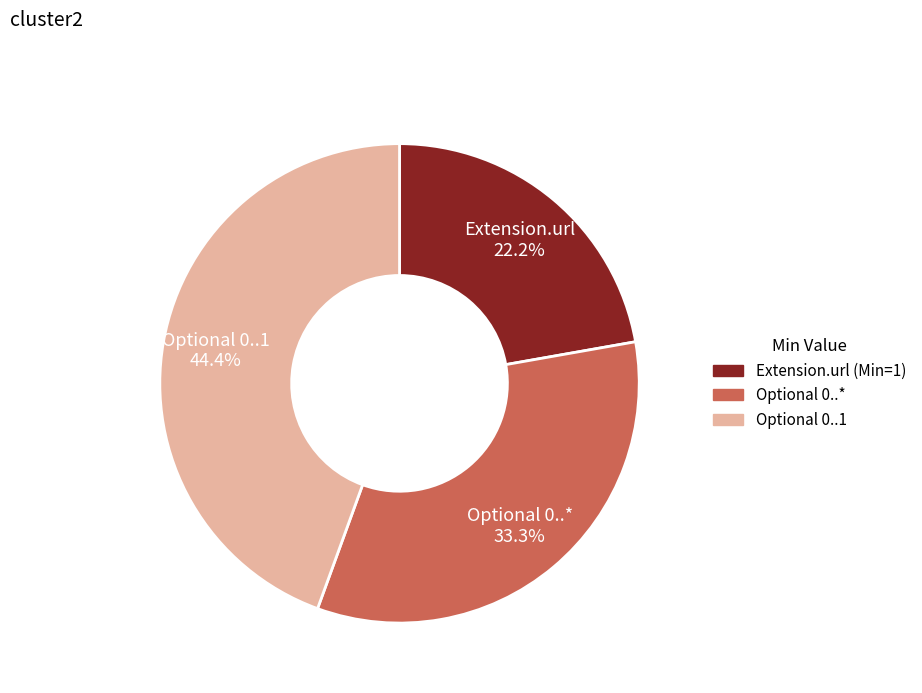

Rank the categories by value from lowest to highest.

Extension.url 22.2%, Optional 0..* 33.3%, Optional 0..1 44.4%